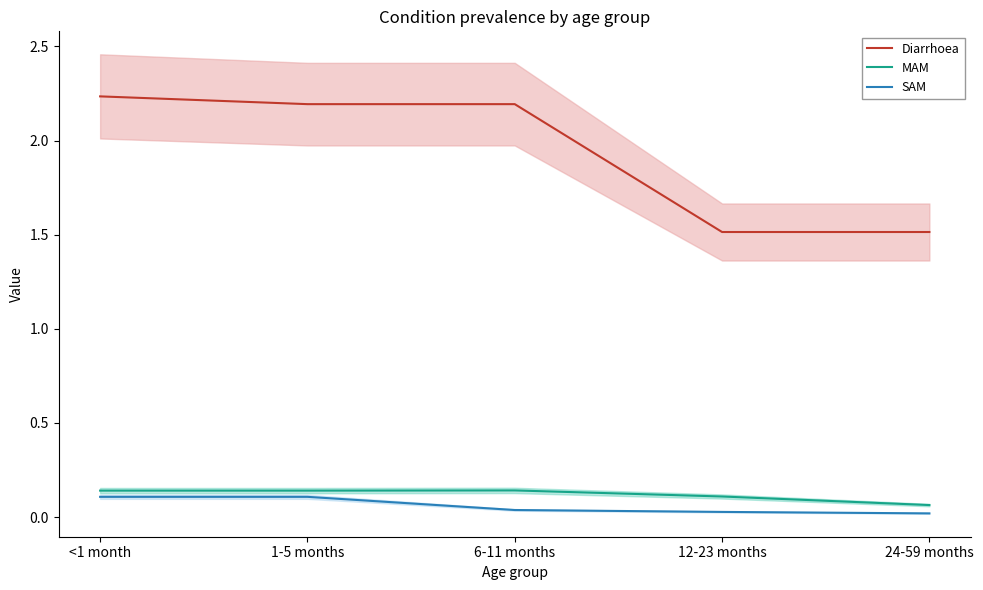

What are all the series names shown in the legend?

Diarrhoea, MAM, SAM